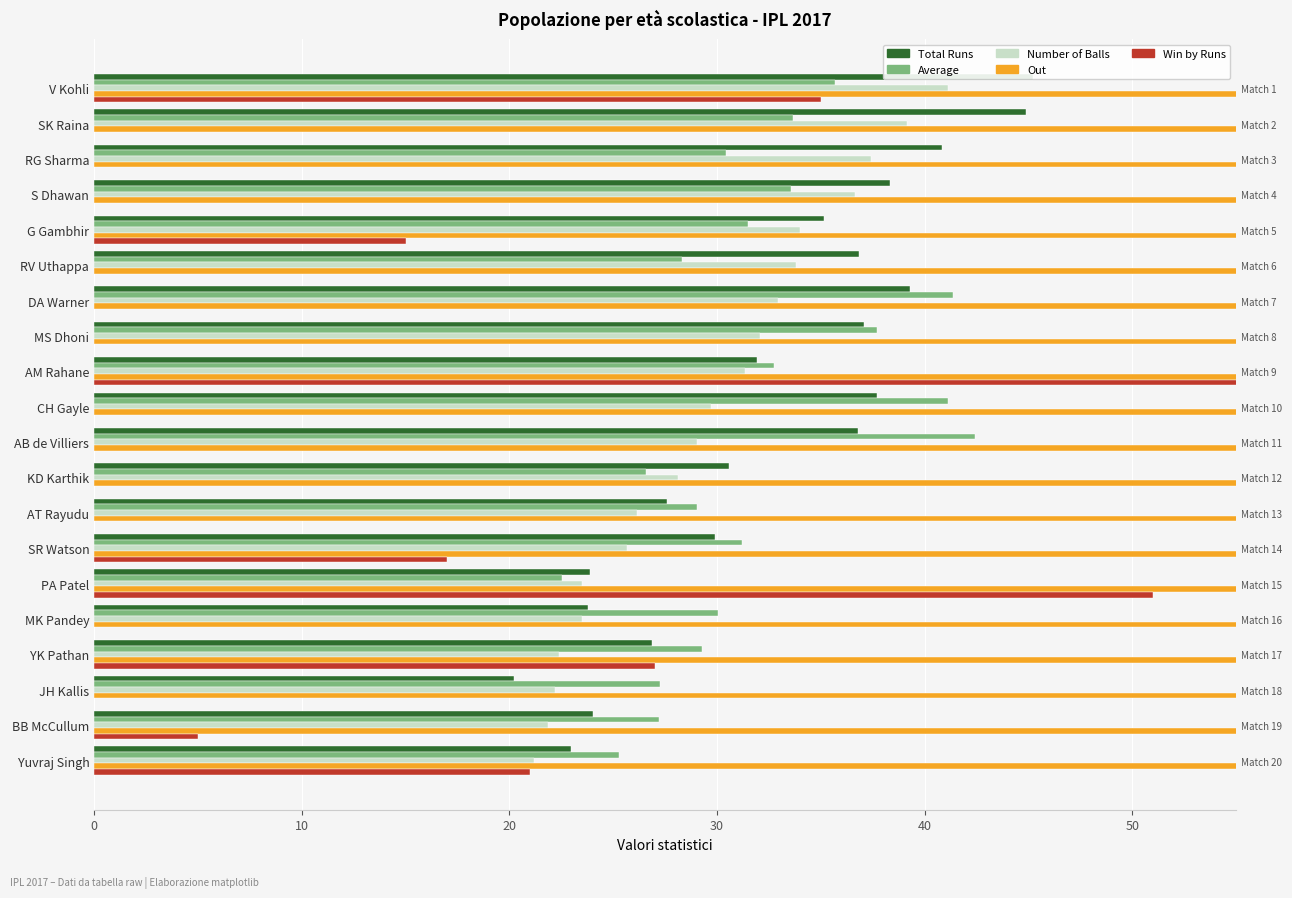

What is the total value across all series at Yuvraj Singh?

199.4